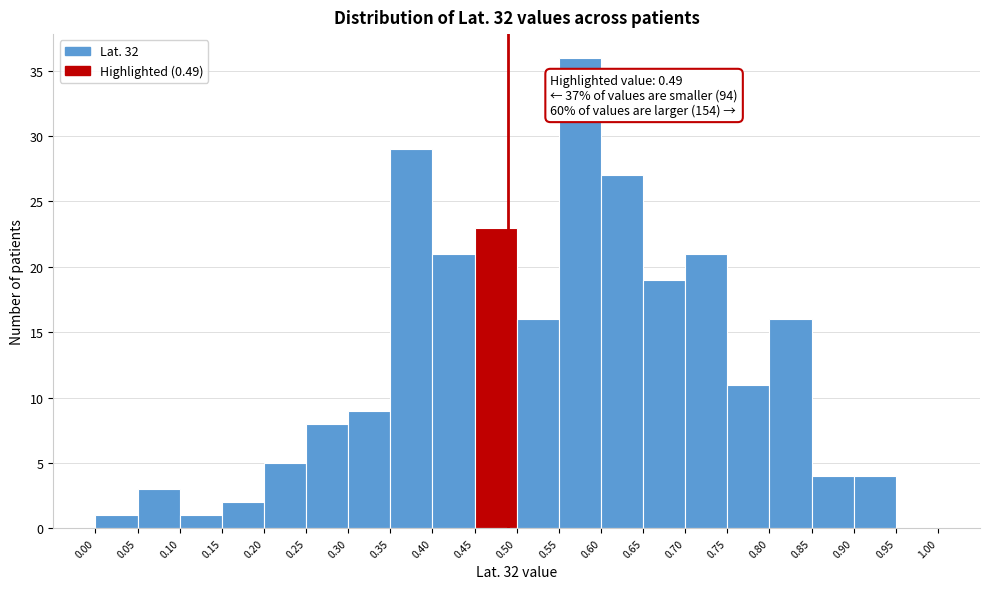

Which range on the x-axis has the tallest bar?

0.55 to 0.60